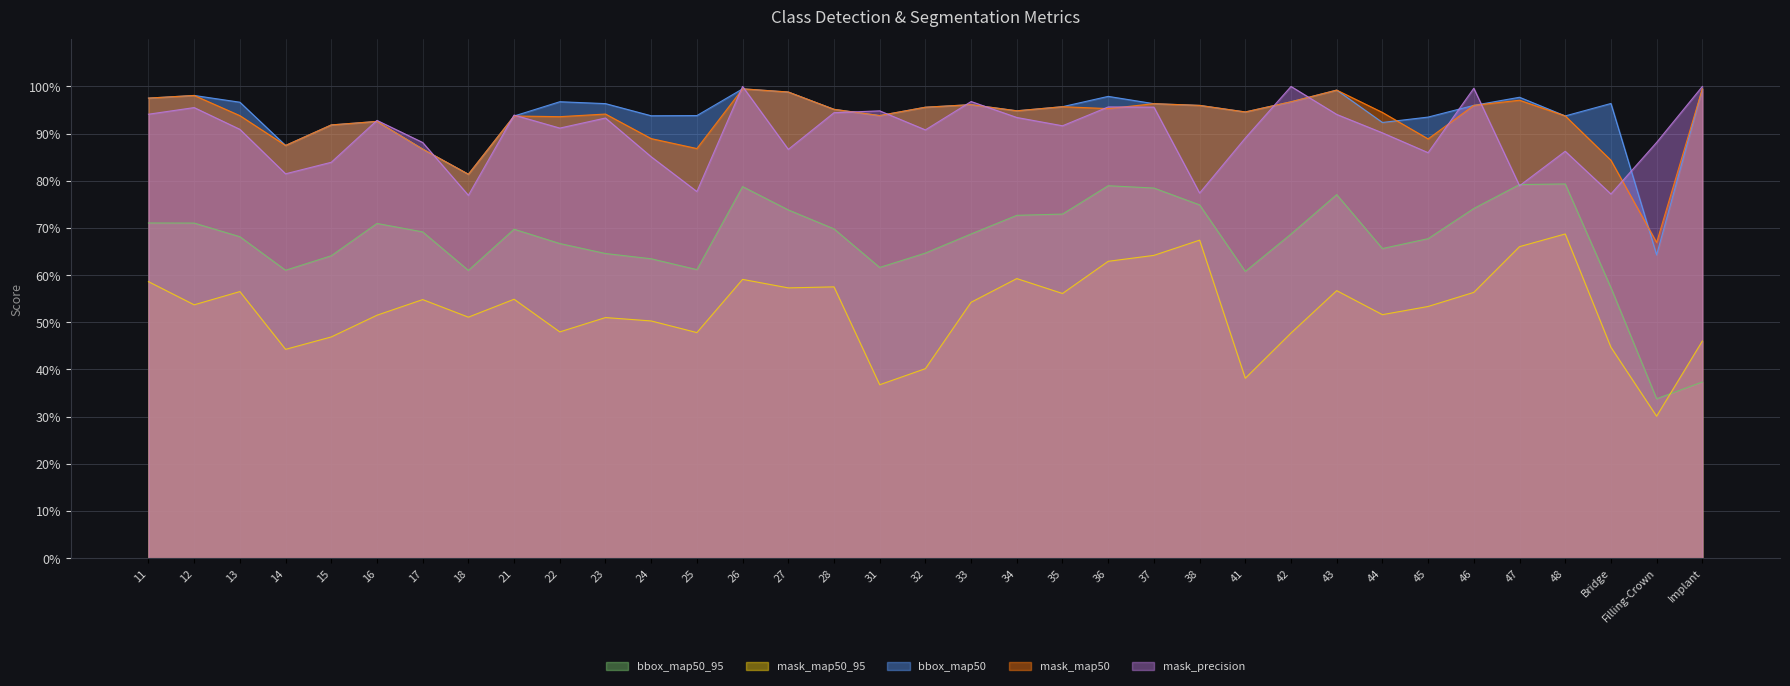

What is the difference between the highest and lowest values at 23?

0.5